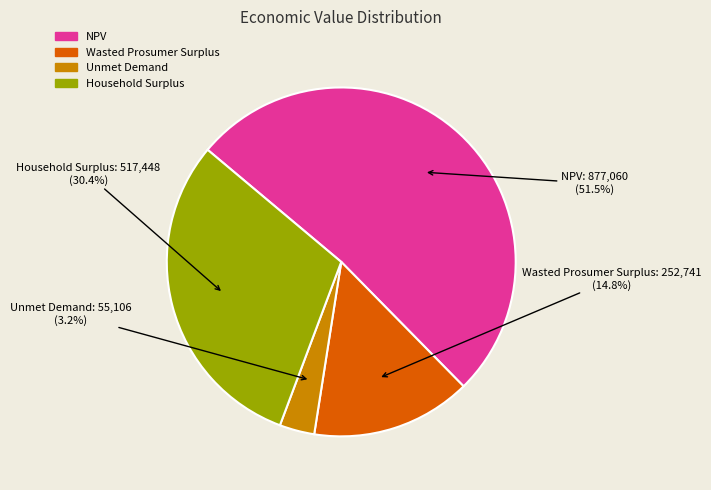

Count the number of slices in the pie.

4